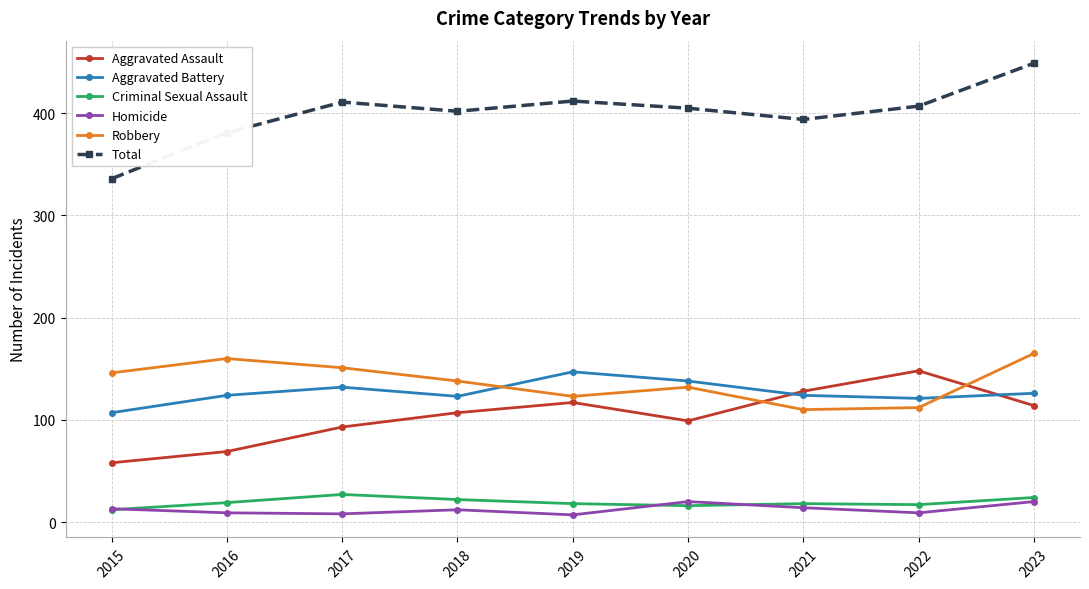

True or false: Robbery has more than 2 points higher than both neighbors.

False